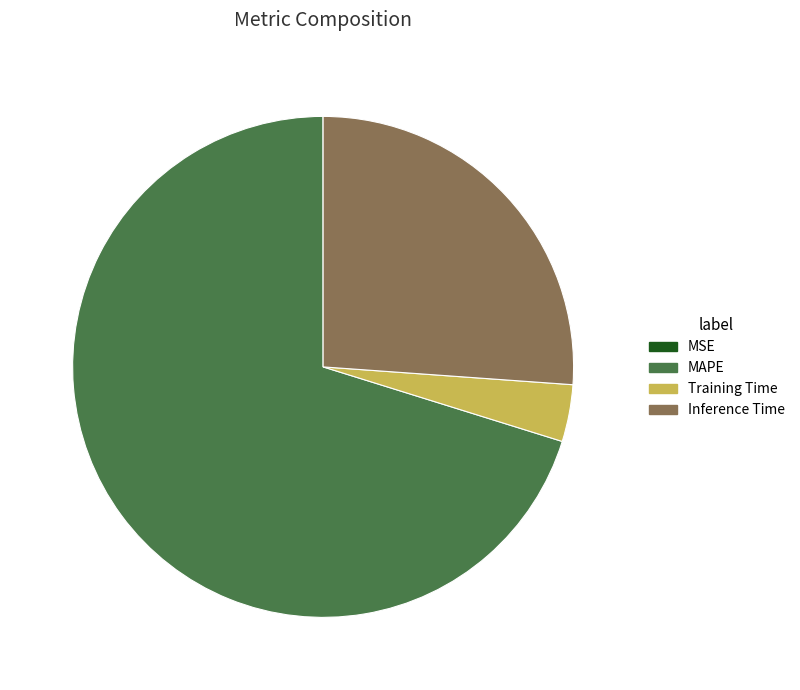

What is the largest slice in the pie chart?

MAPE